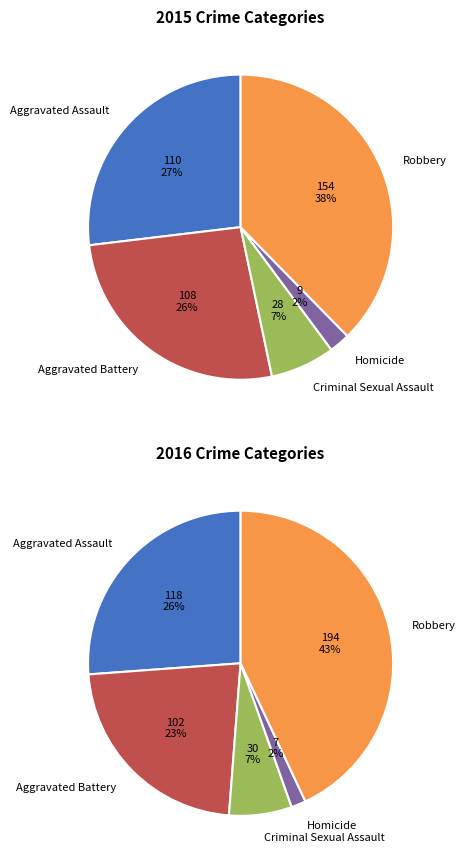

To the nearest percent, what portion does Aggravated Battery represent?

26%